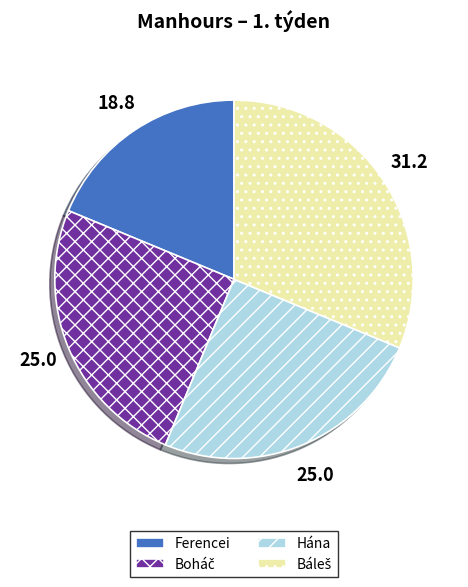

Which has a higher value, Ferencei or Hána?

Hána